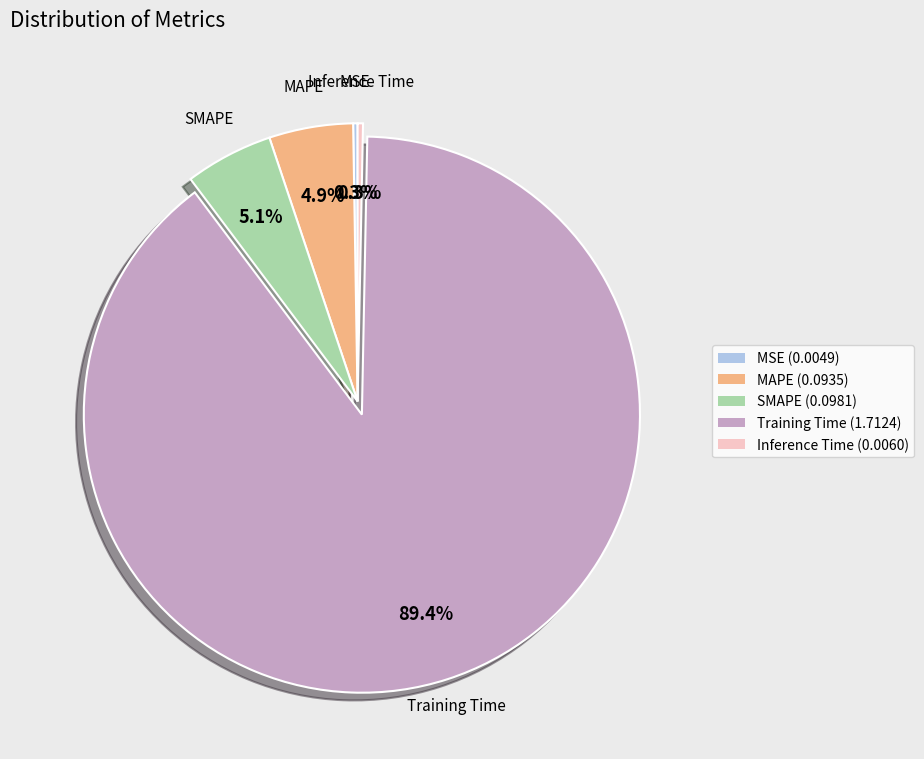

What is the largest slice in the pie chart?

Training Time